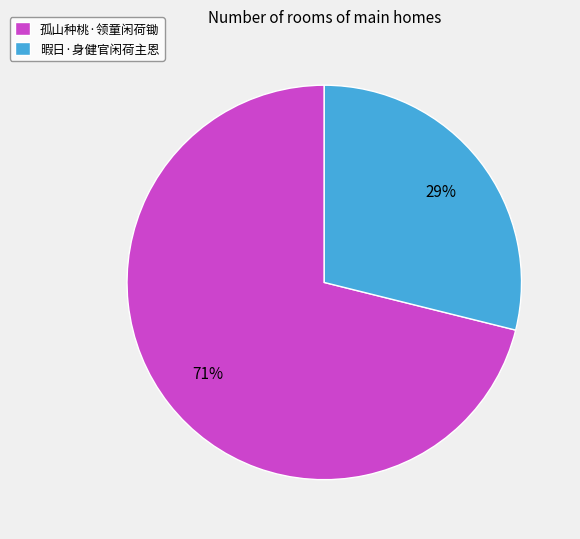

Combined, do 孤山种桃·领童闲荷锄 and 暇日·身健官闲荷主恩 account for over 50%?

Yes